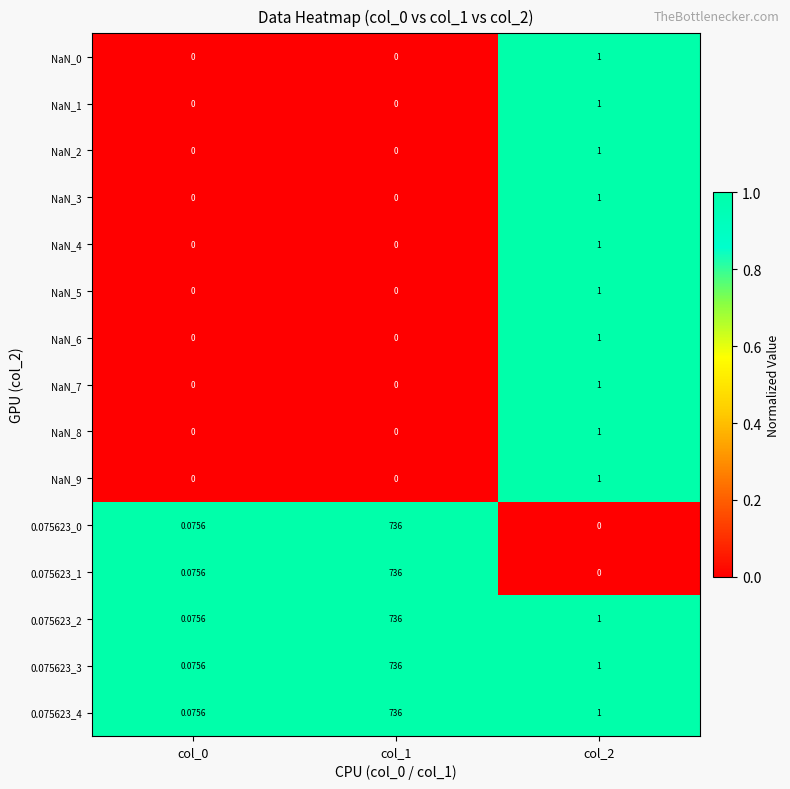

How many values in the NaN_5 series exceed 0?

1